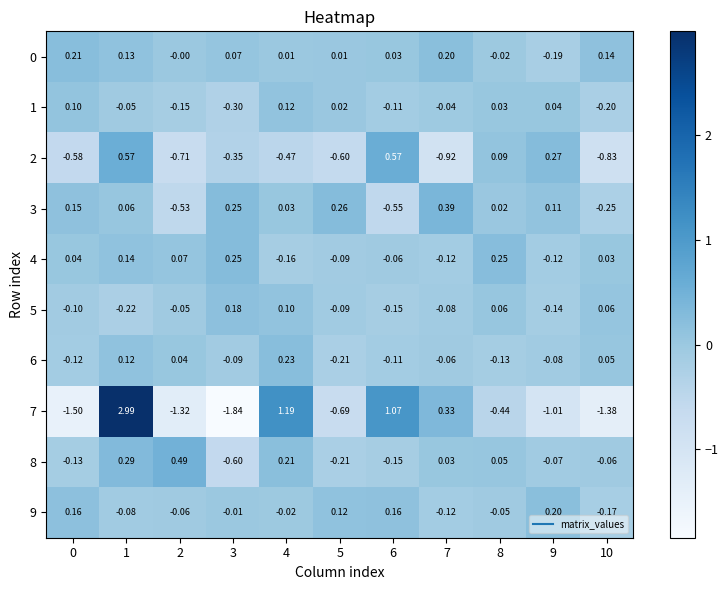

How many categories are shown in the chart?

11